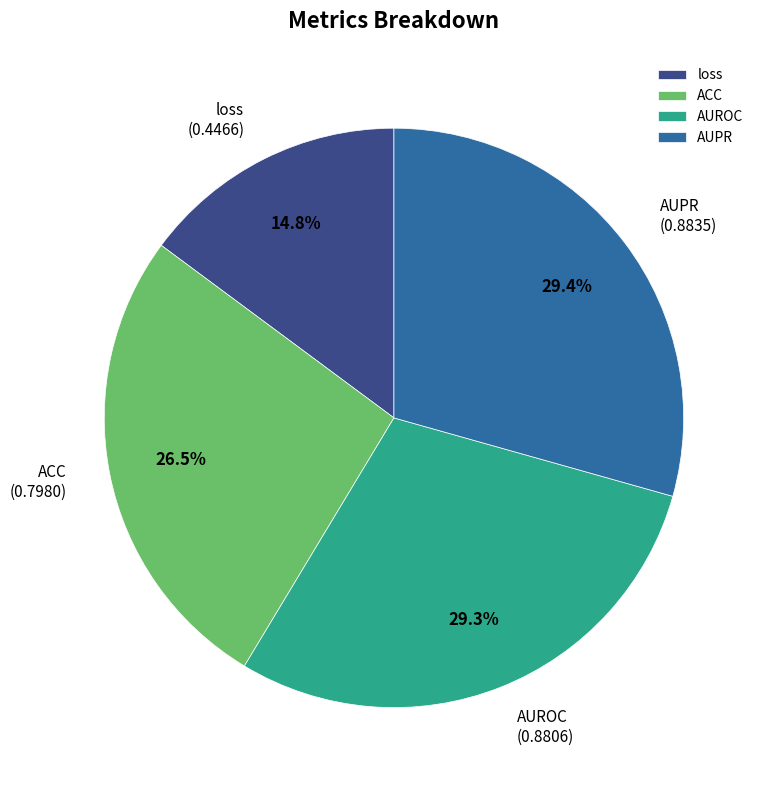

Which slice is the smallest?

loss